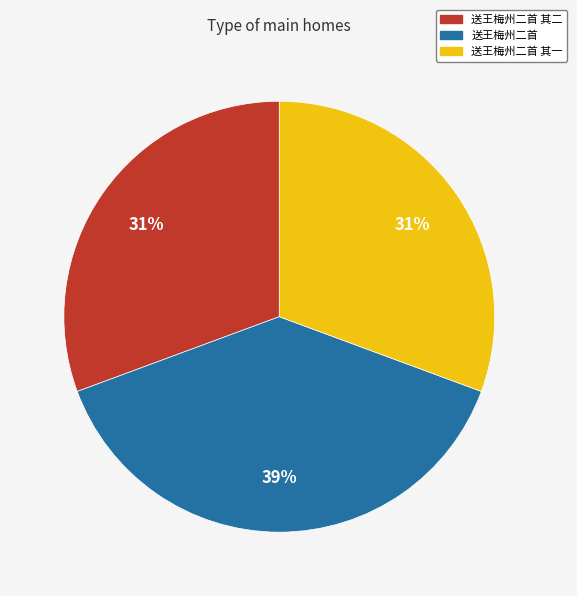

Which category has the biggest portion of the pie?

送王梅州二首